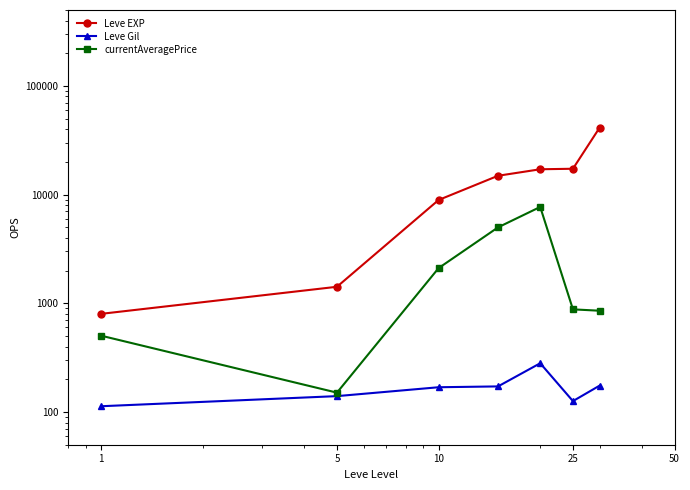

Is the value of Leve EXP at 10 greater than the value of Leve Gil at 1?

Yes